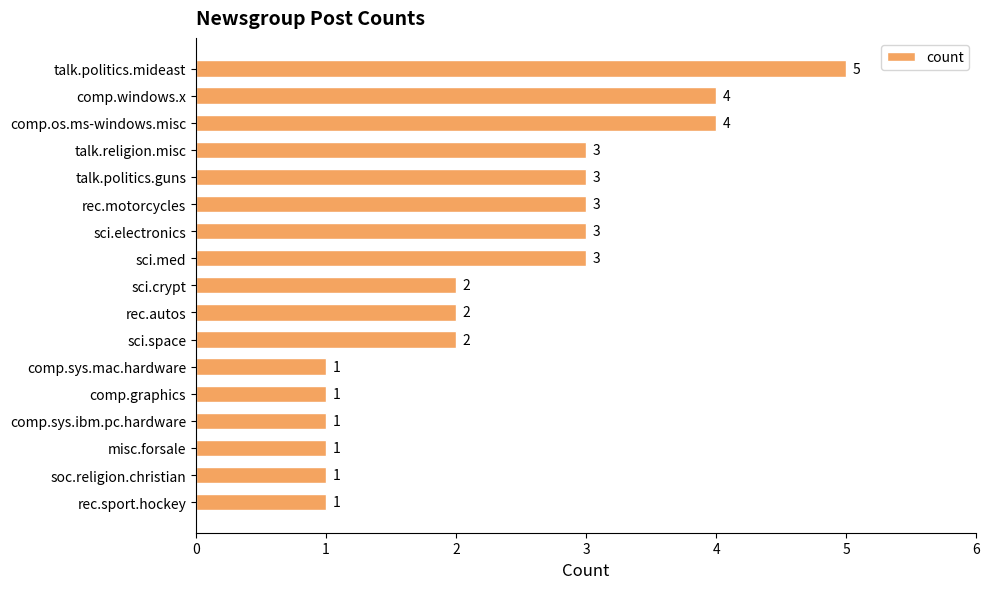

What is the value of the 8th bar from the top?

3